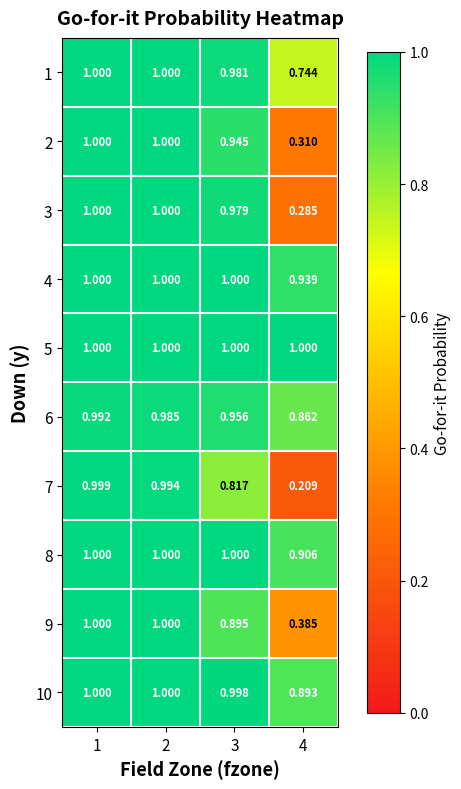

Is the value of 2 at 2 greater than the value of 10 at 3?

Yes